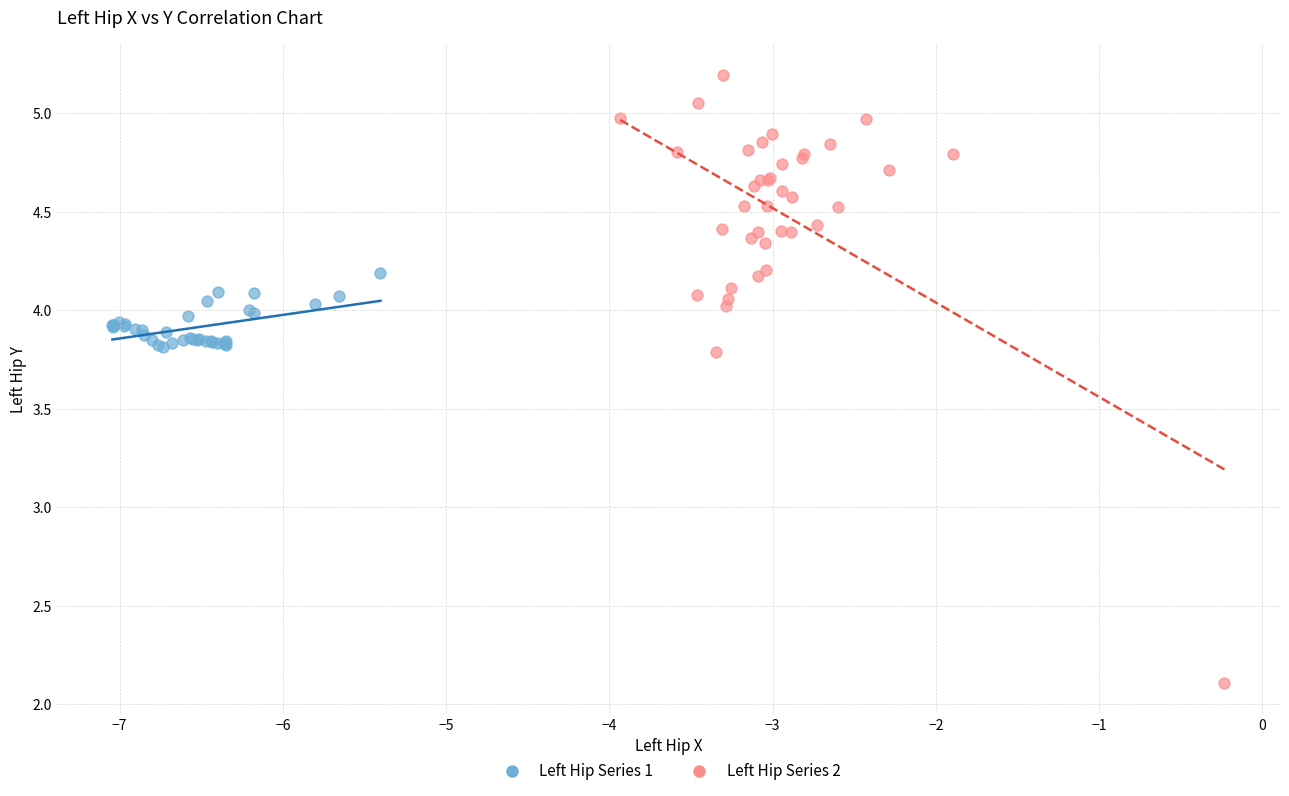

Which series reaches the minimum Y coordinate?

Left Hip Series 2